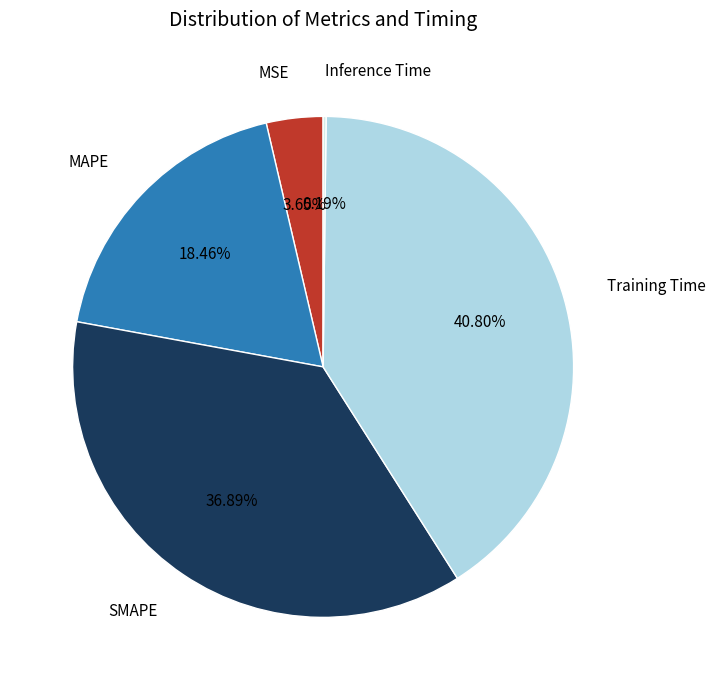

Approximately how many times larger is the value at MAPE compared to SMAPE?

0.5